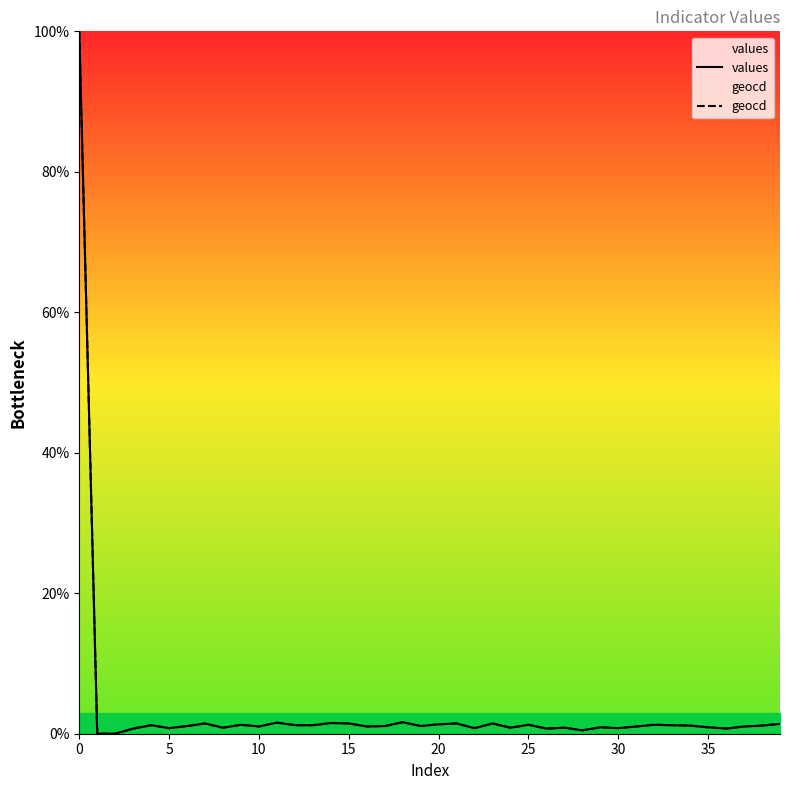

Which series has the widest spread of values?

values